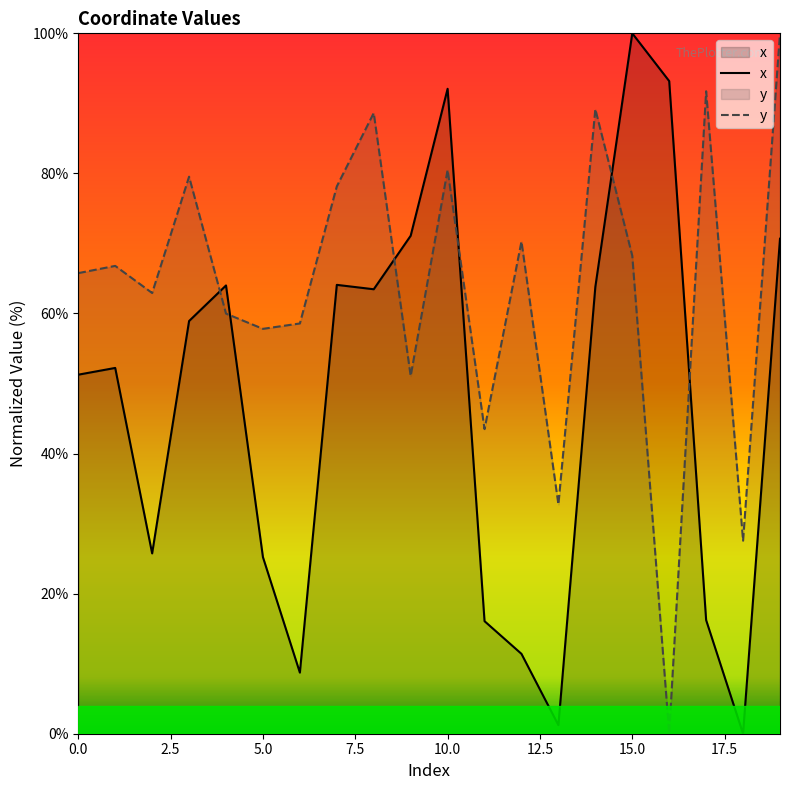

True or false: y has more than 1 points higher than both neighbors.

True